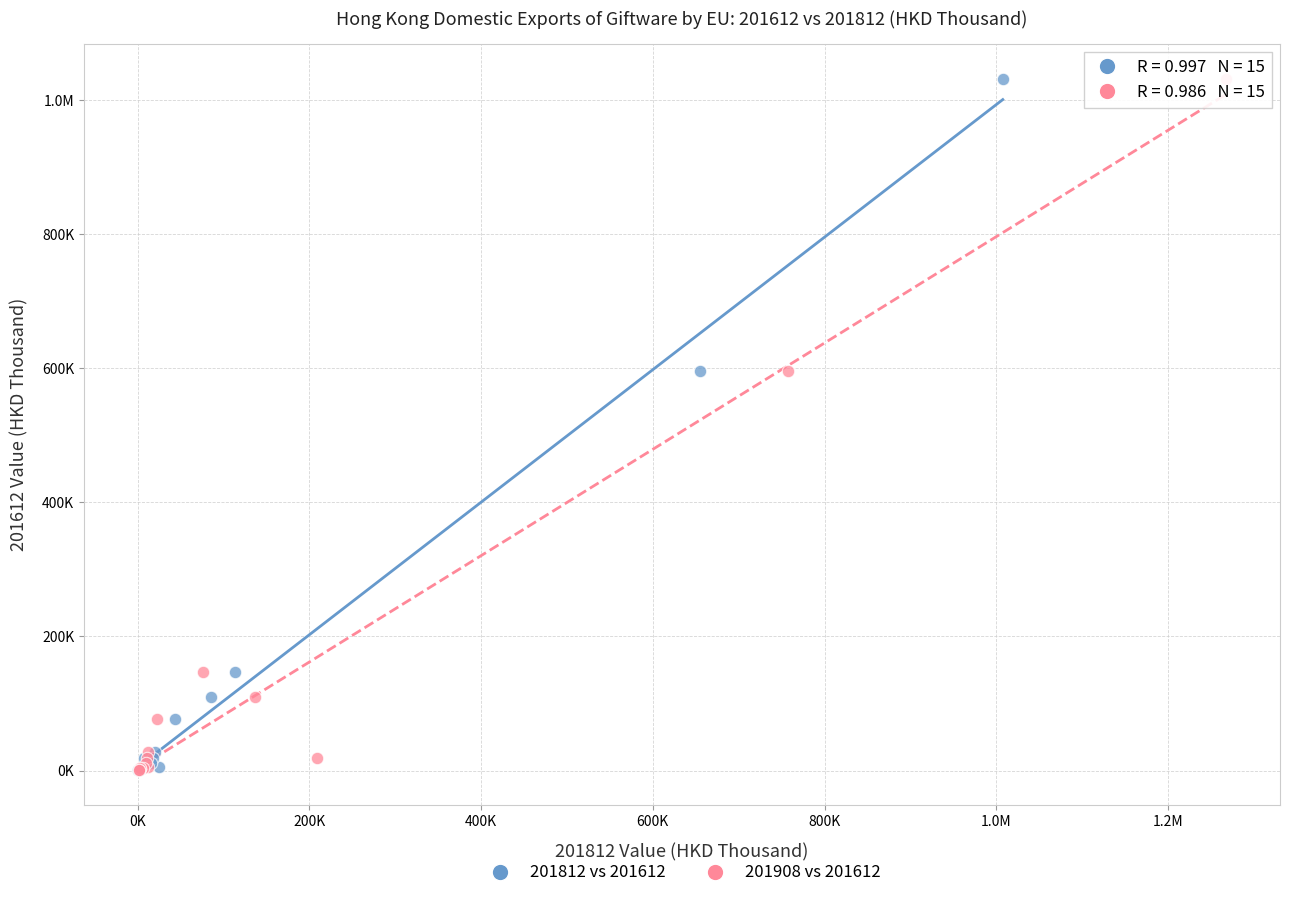

What are all the series names shown in the legend?

201812 vs 201612, 201908 vs 201612